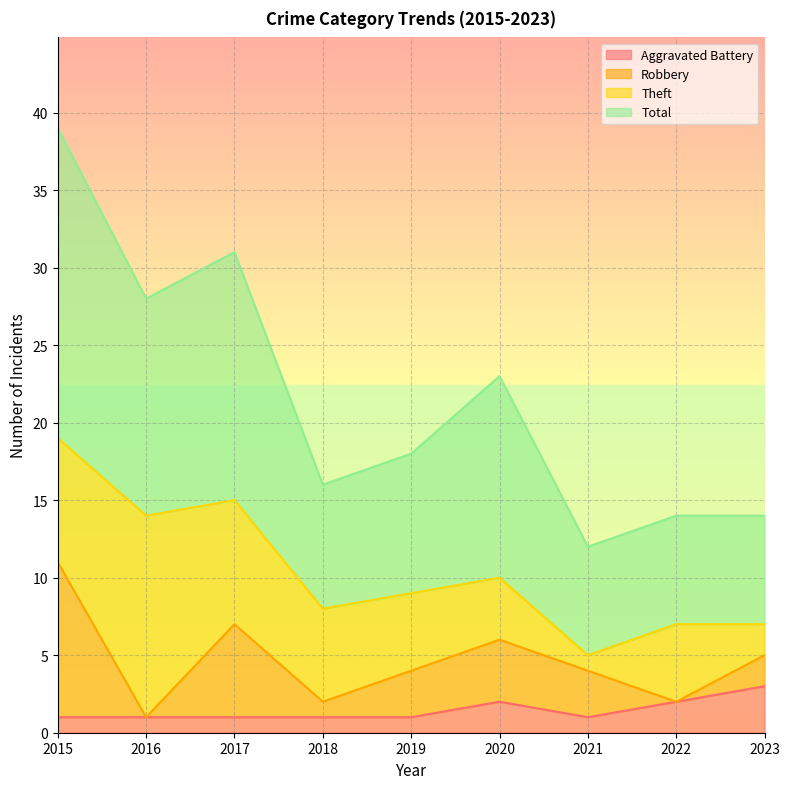

The Total series shows 10 at 2016. True or false?

False